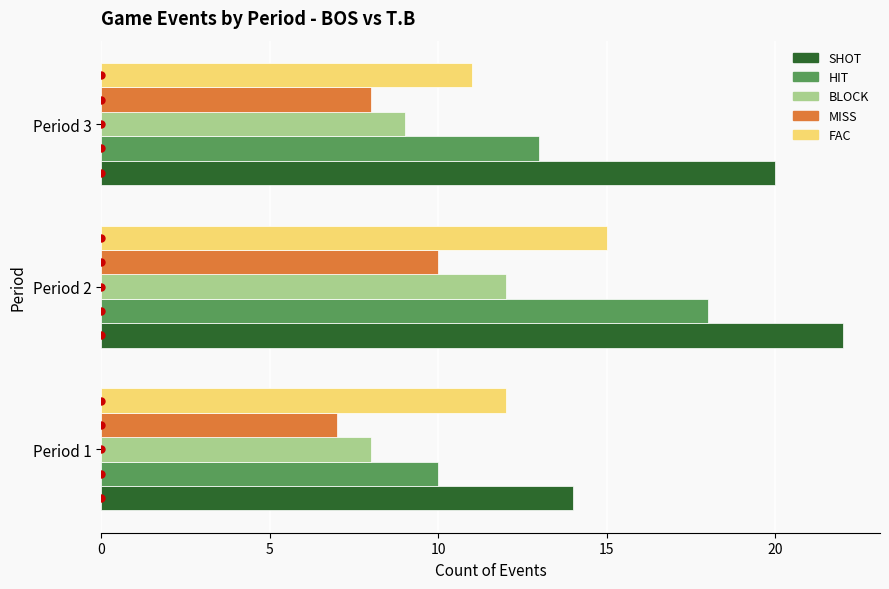

What value does the FAC series have at Period 3?

11